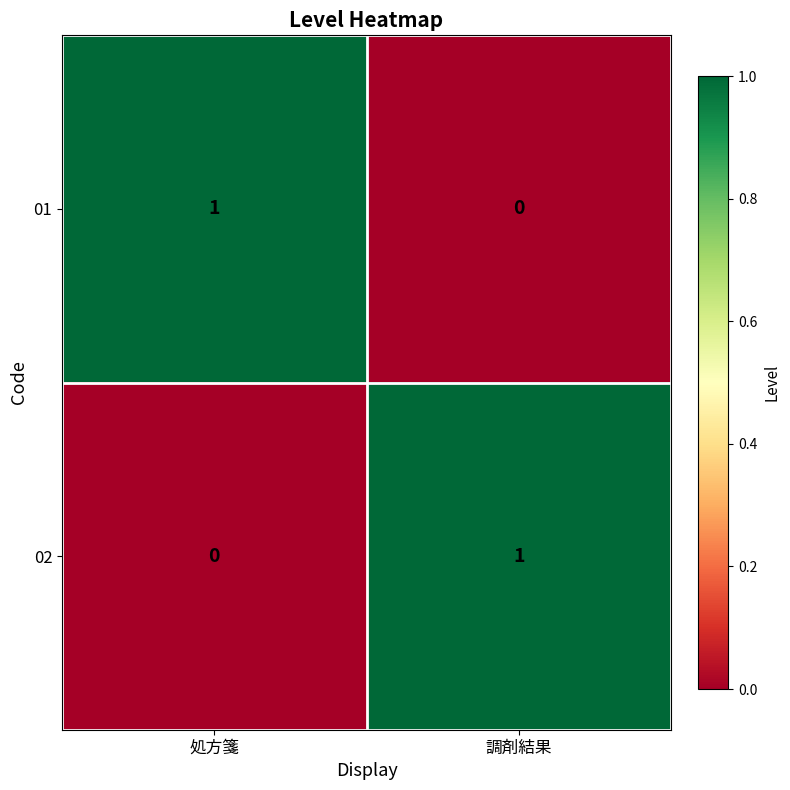

Reading left to right, extract all data points from this chart.

01: 1	0
02: 0	1